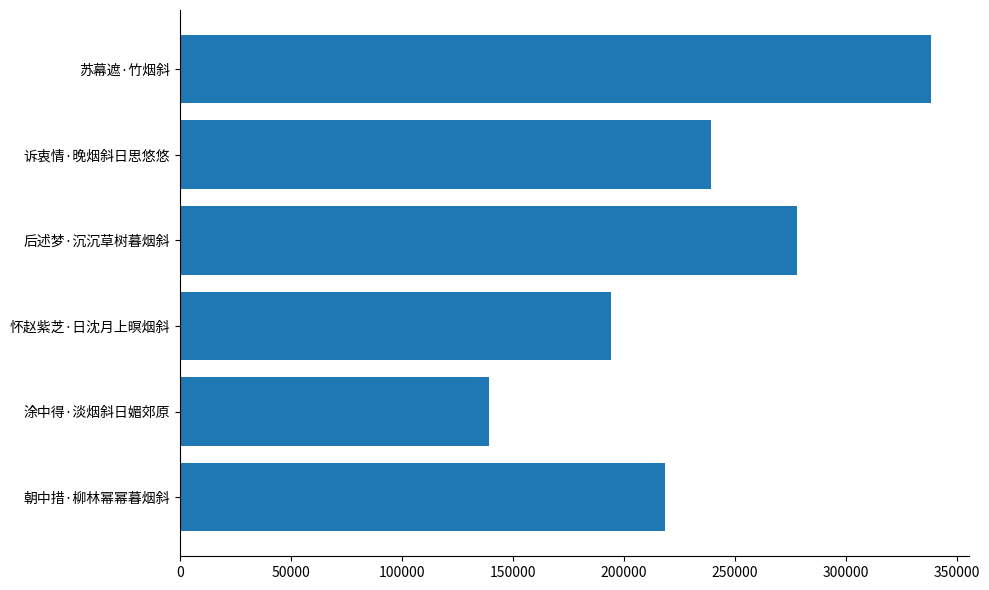

What is the difference between the maximum and second lowest values?

144580